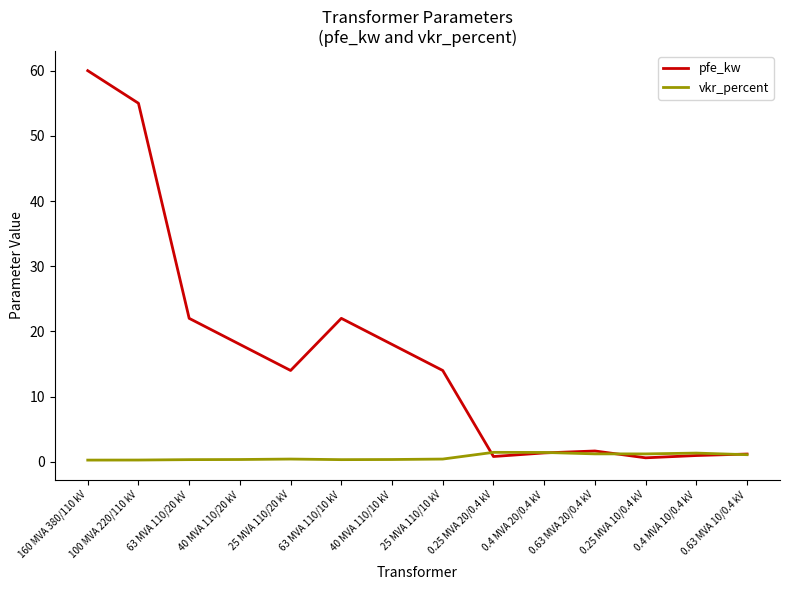

Rank the series at 25 MVA 110/20 kV from highest to lowest value.

pfe_kw, vkr_percent